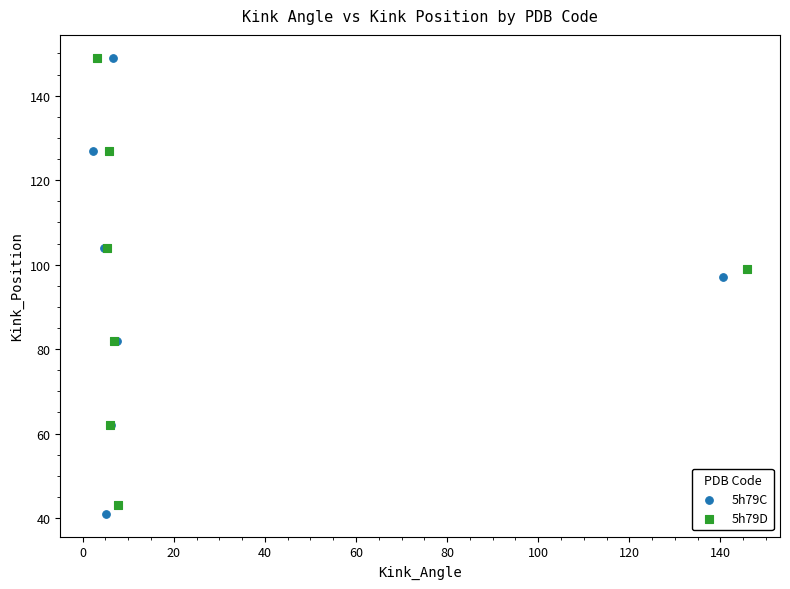

What are all the series names shown in the legend?

5h79C, 5h79D